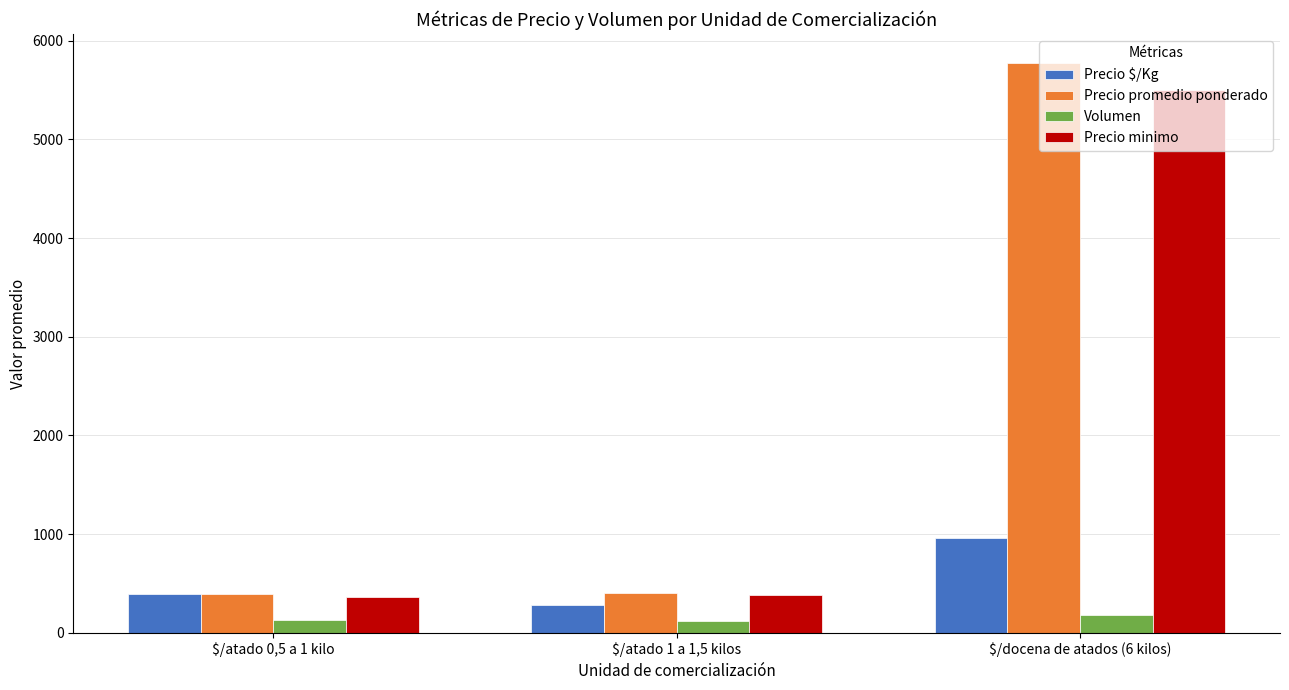

Where is Precio minimo nearest to the value 2932?

$/atado 1 a 1,5 kilos